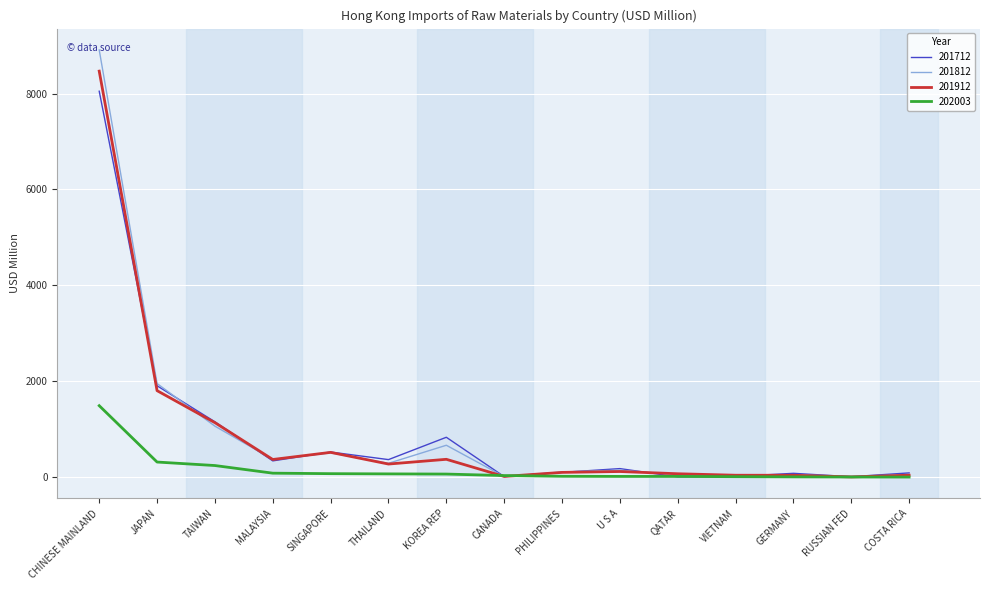

What are all the series names shown in the legend?

201712, 201812, 201912, 202003